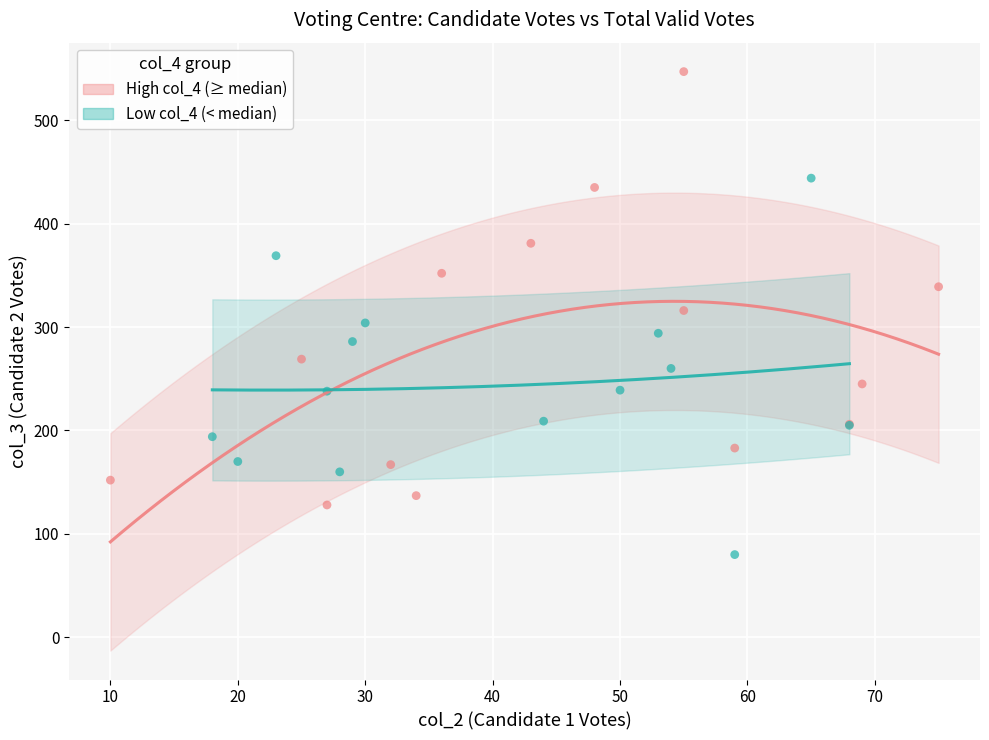

Which series has the largest Y range (max minus min)?

High col_4 (≥ median)